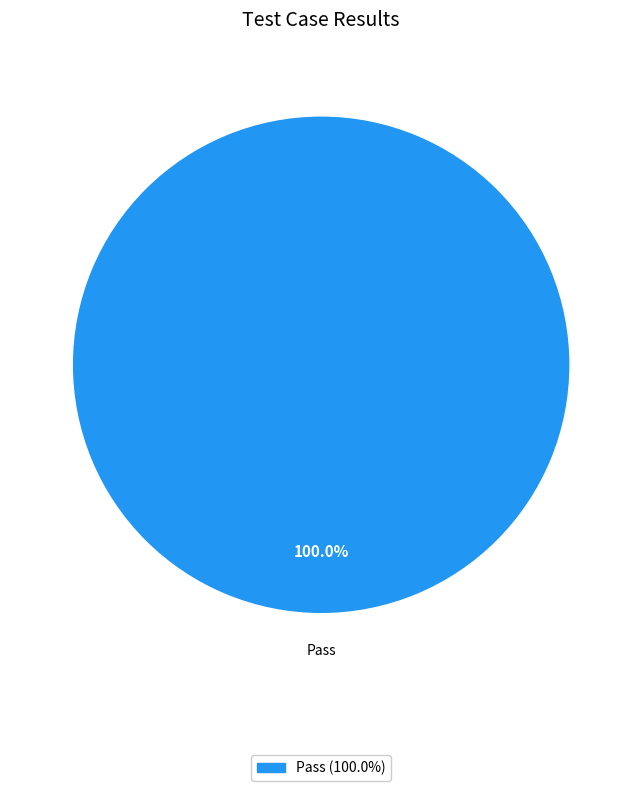

Does any single category account for the majority?

Yes